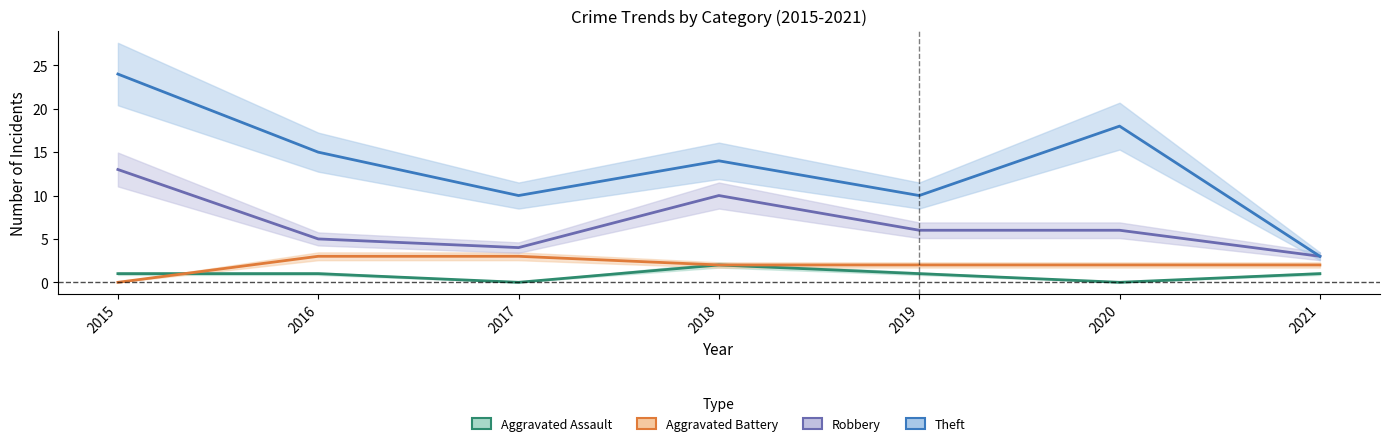

What are all the series names shown in the legend?

Aggravated Assault, Aggravated Battery, Robbery, Theft